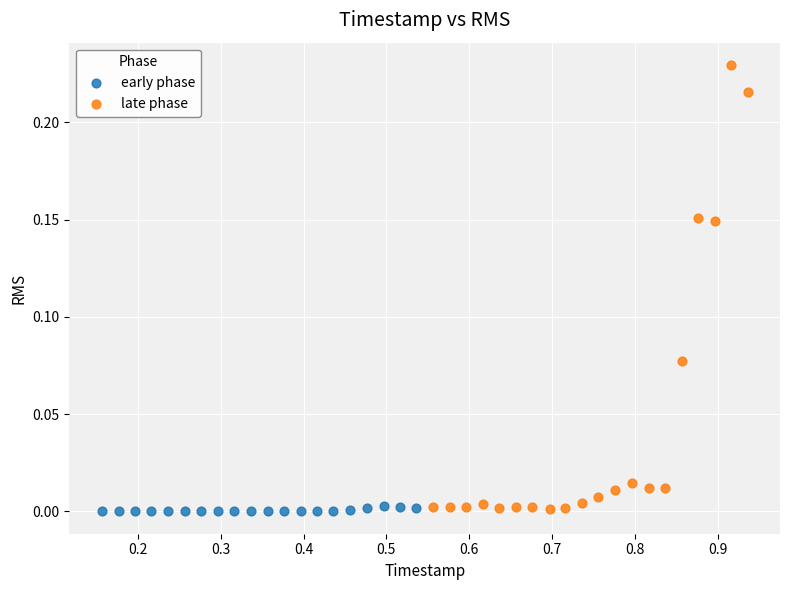

Which series has the largest Y range (max minus min)?

late phase